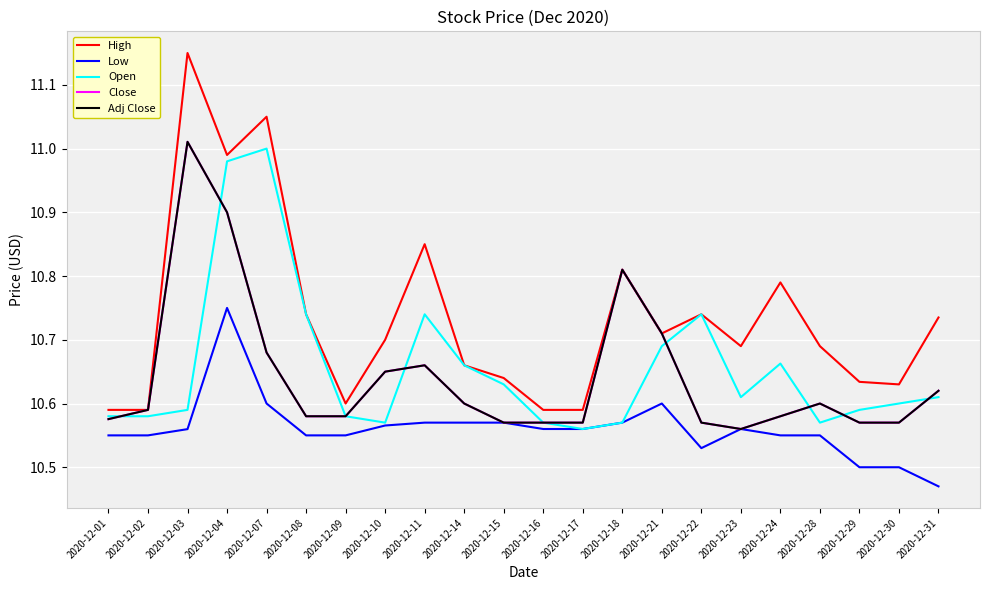

Is this an area chart (filled region under the line)?

No